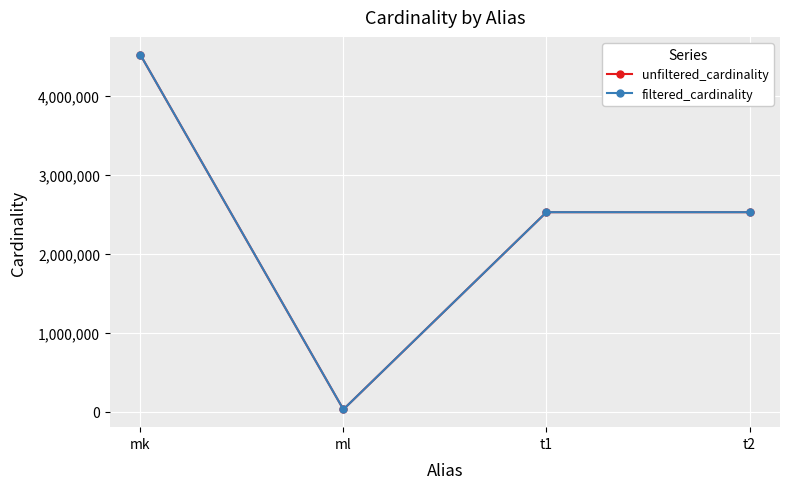

True or false: filtered_cardinality has a value of 4138698 at t2.

False